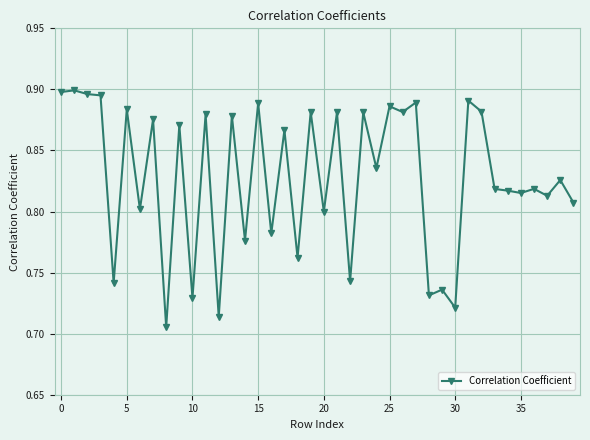

True or false: there are more than 2 points higher than both neighbors.

True